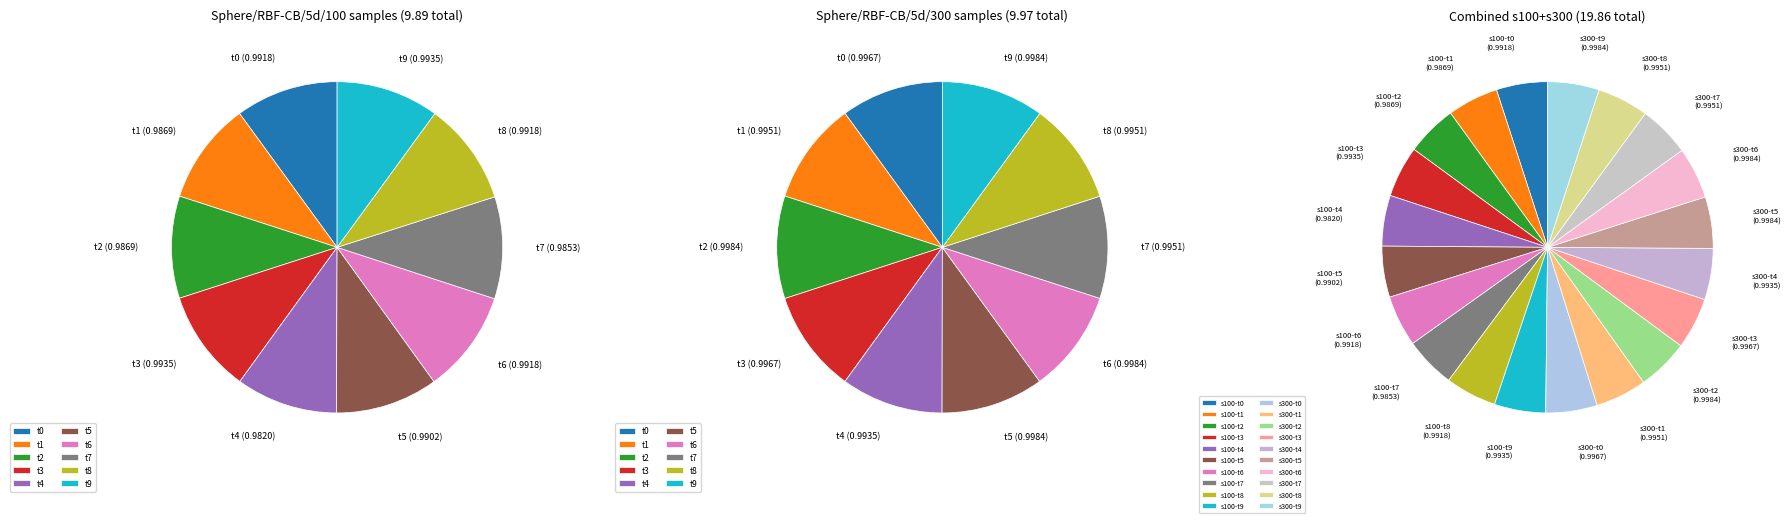

How many segments does this pie chart have?

10